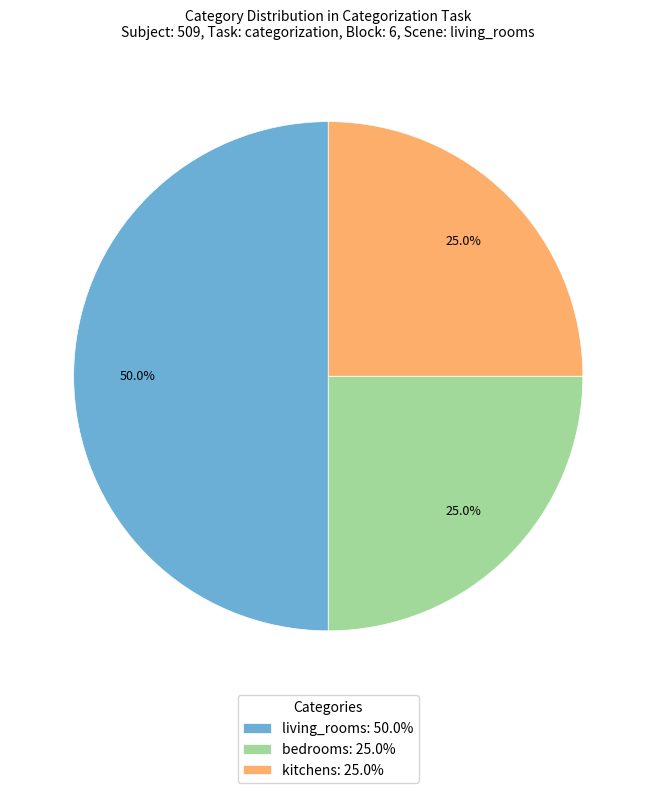

What is the ratio of the value at kitchens to the value at bedrooms?

1.0